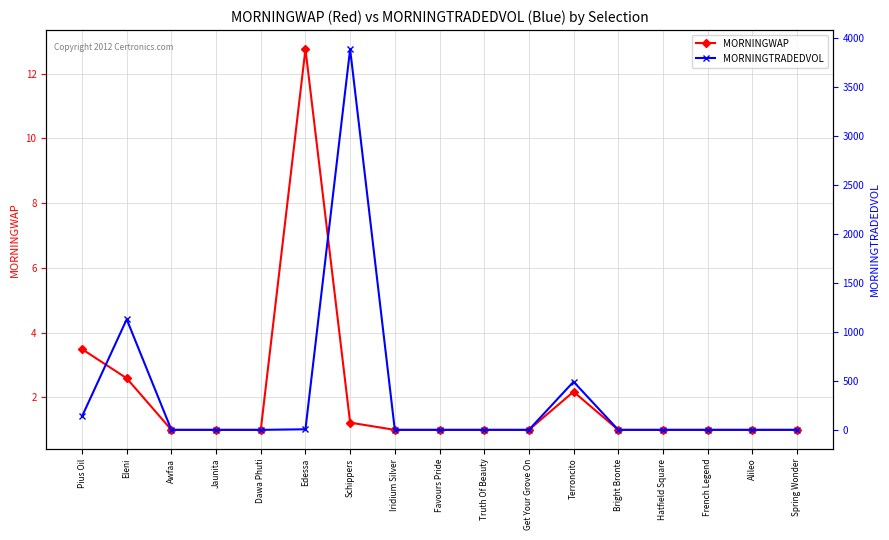

Does the chart display data point markers on the line(s)?

Yes